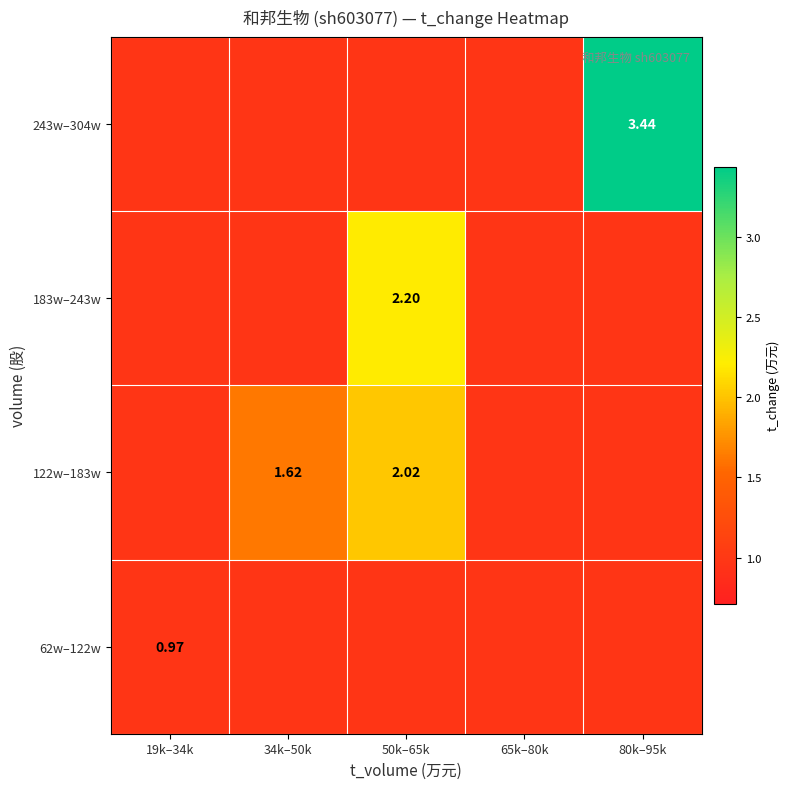

What is the total value across all series at 19k–34k?

3.9